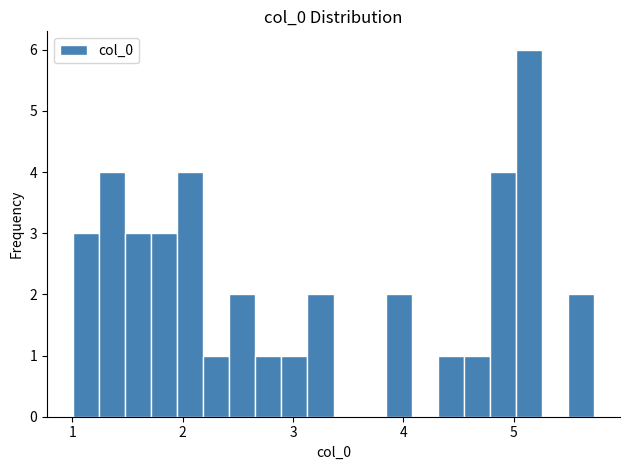

Read against the x-axis, roughly where is the centre of the tallest bar?

5.1